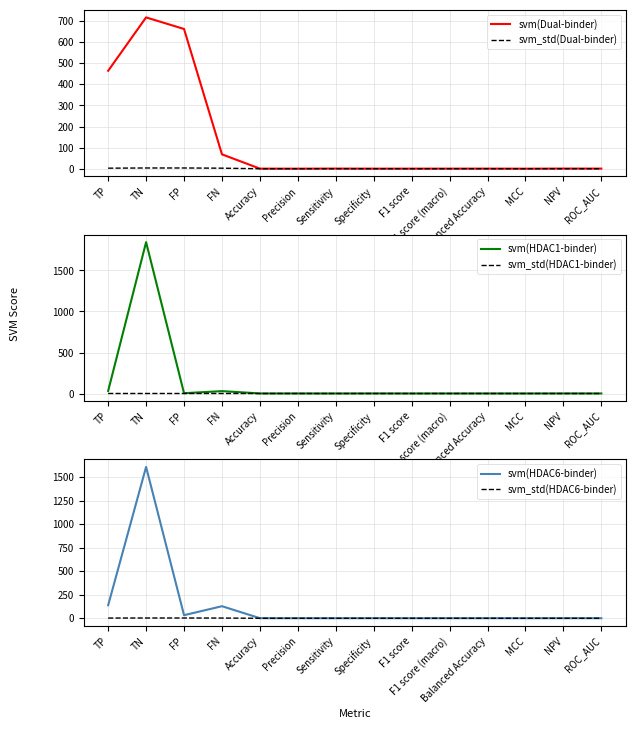

Which category has the highest value in the svm_std(HDAC6-binder) series?

TN